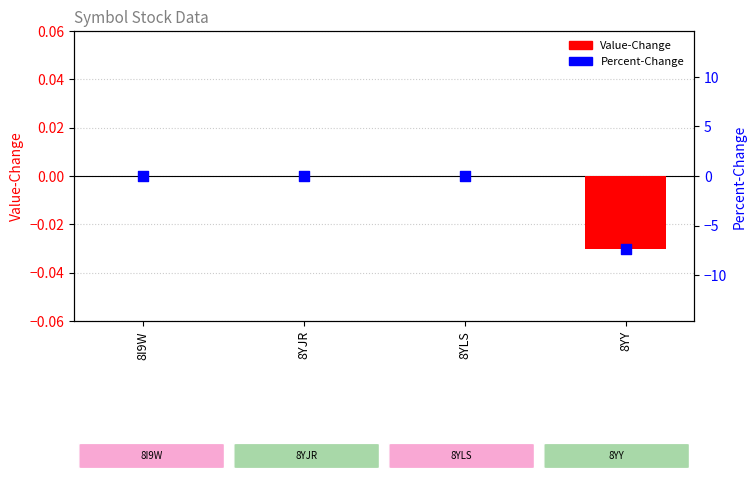

Which series has the largest Y range (max minus min)?

Percent-Change